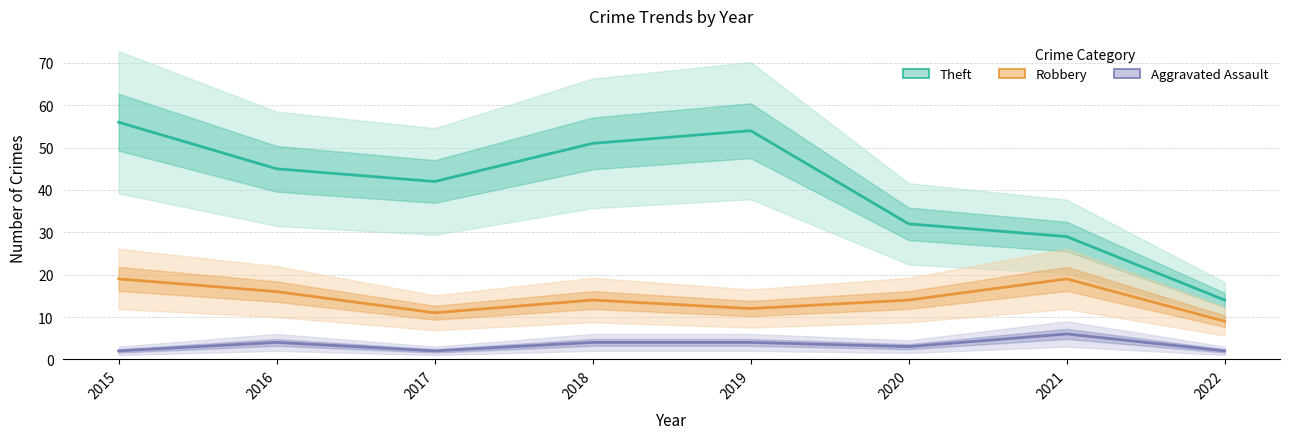

Where is the first local maximum for Robbery?

2018